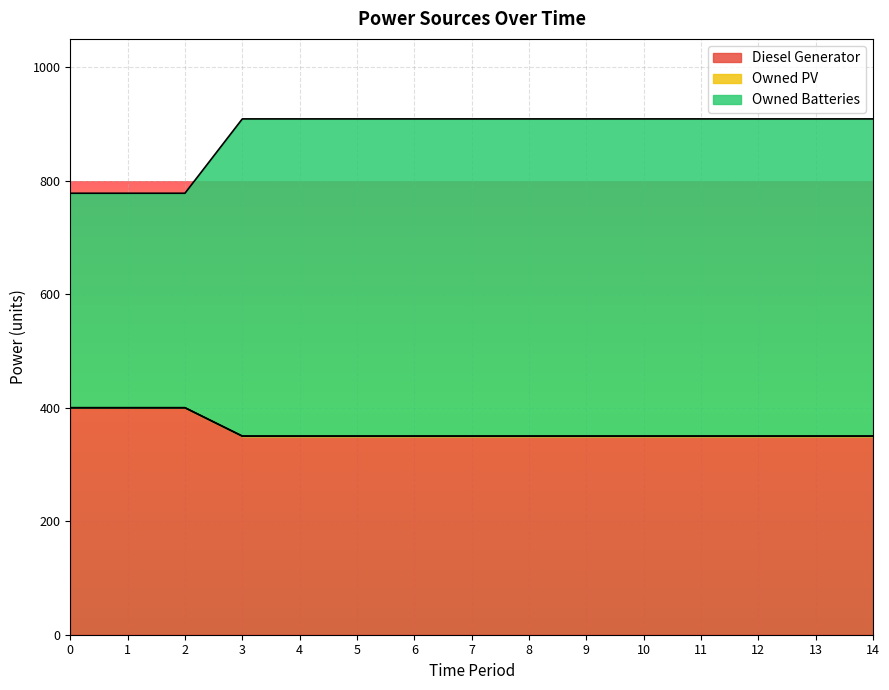

At which category is the sum across all series the highest?

3